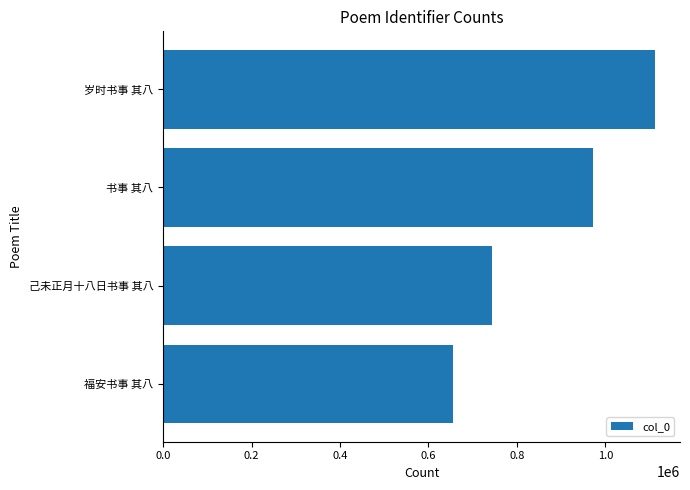

How many distinct data groups are displayed?

1